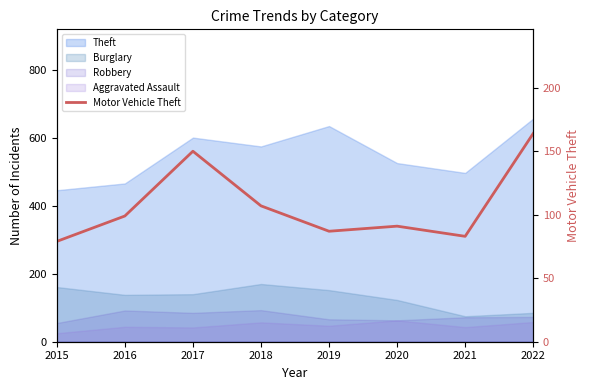

How many values are below 99?

4